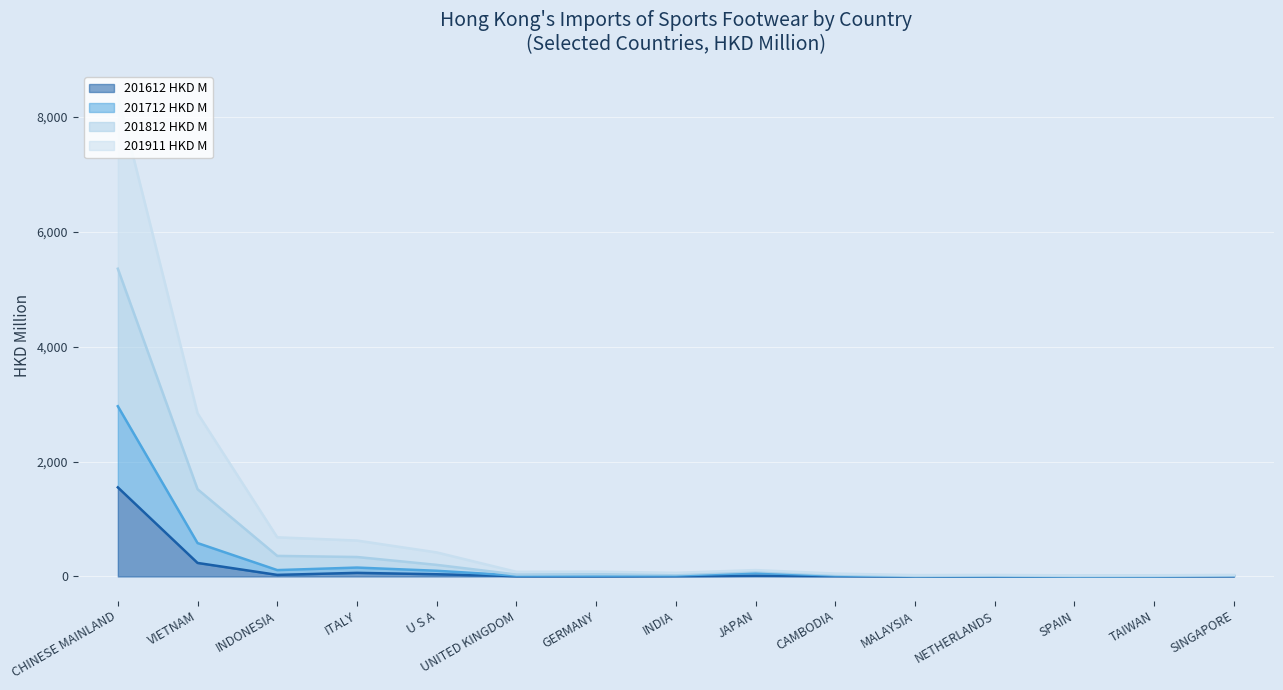

At which category is the sum across all series the highest?

CHINESE MAINLAND